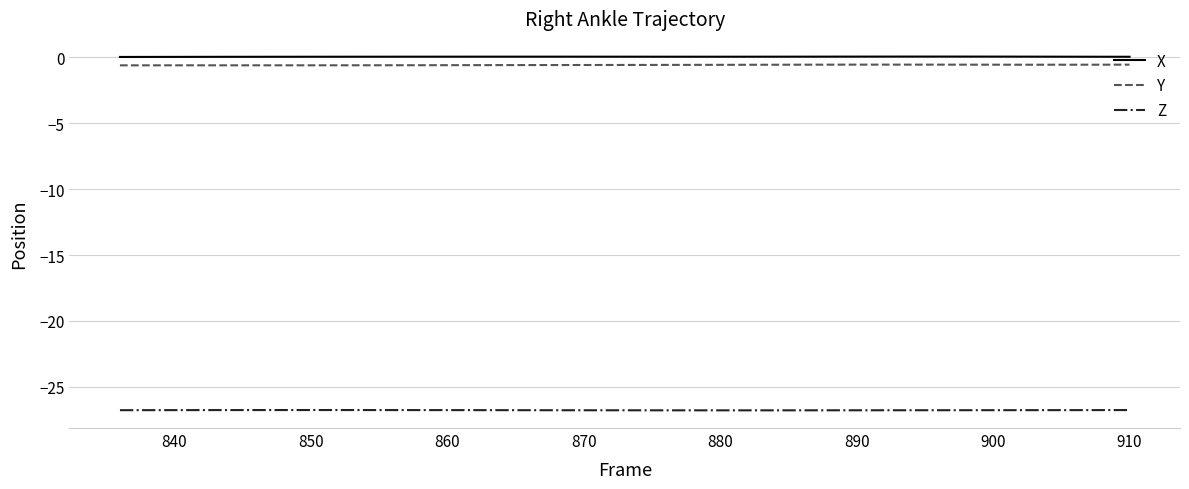

What is the highest value of the Z series?

-26.8